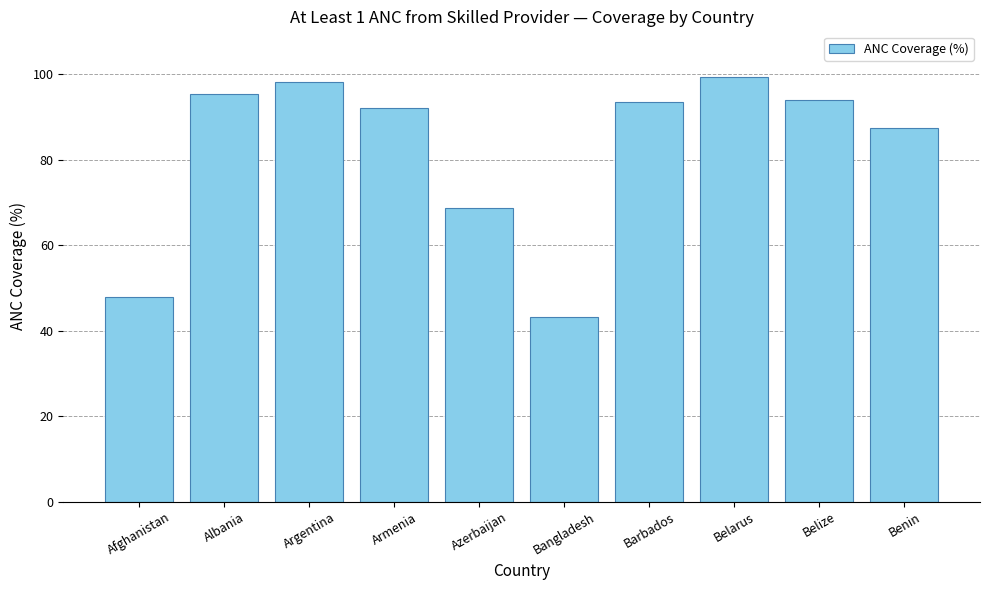

Read the value at Bangladesh.

43.1